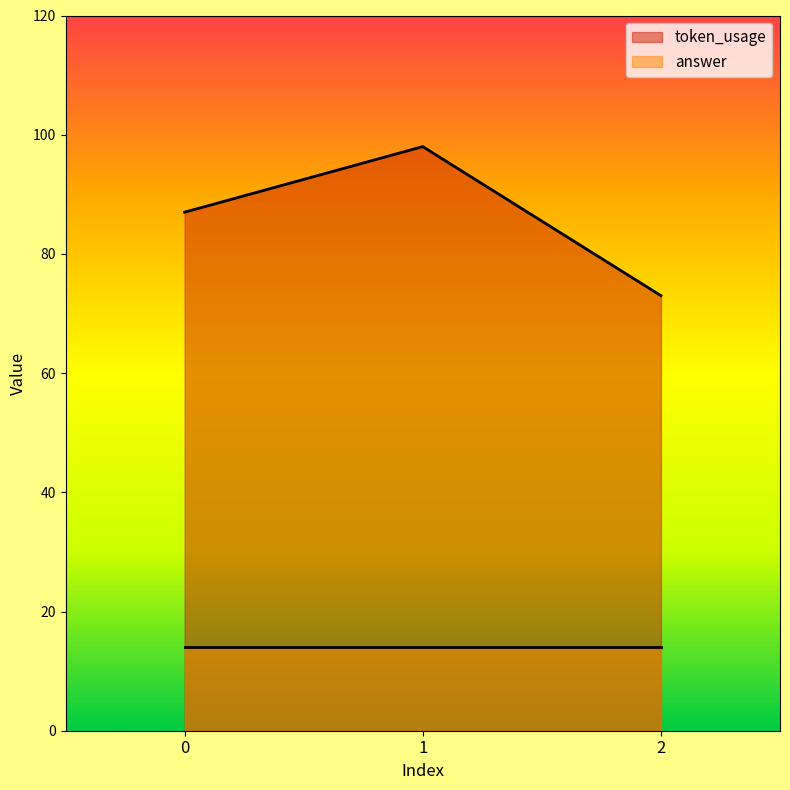

At which category does the chart reach its minimum across all series?

2